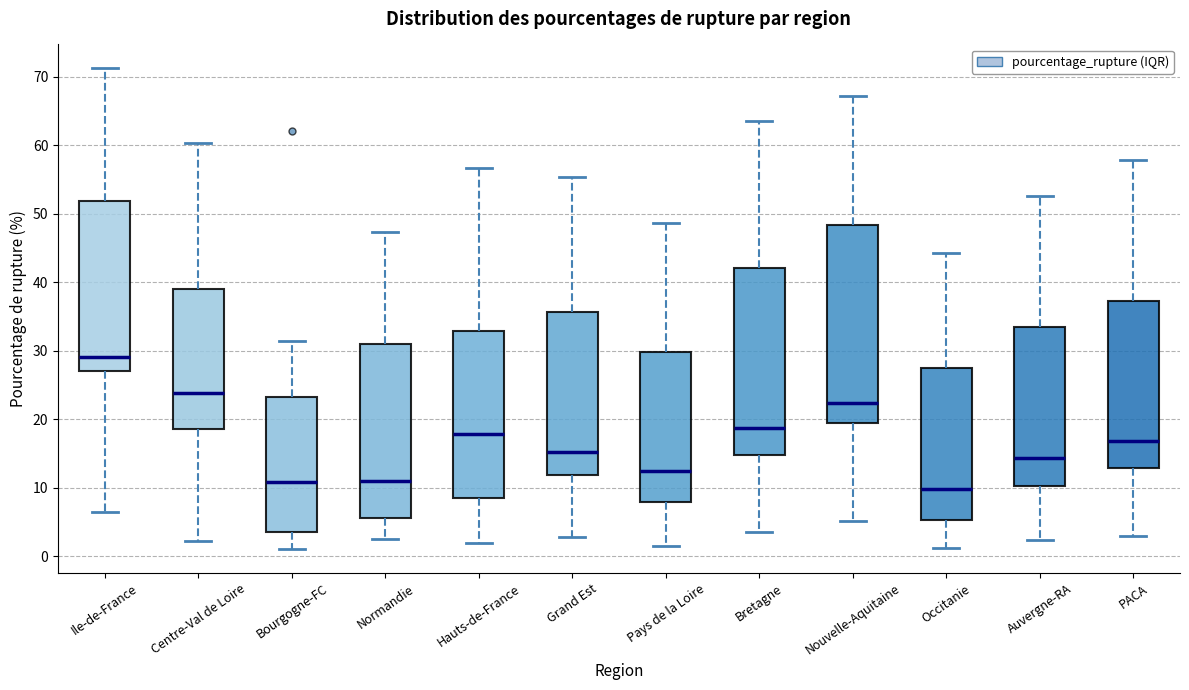

Reading left to right, read every box against the y-axis: the position of its median line, the range the box covers, and the ends of its whiskers. The values are not printed on the chart, so give them approximately, as read against the axis.

Ile-de-France: median 29, box 27 to 52, whiskers 6 to 71
Centre-Val de Loire: median 24, box 19 to 39, whiskers 2 to 60
Bourgogne-FC: median 11, box 4 to 23, whiskers 1 to 31
Normandie: median 11, box 6 to 31, whiskers 2 to 47
Hauts-de-France: median 18, box 8 to 33, whiskers 2 to 57
Grand Est: median 15, box 12 to 36, whiskers 3 to 55
Pays de la Loire: median 13, box 8 to 30, whiskers 2 to 49
Bretagne: median 19, box 15 to 42, whiskers 4 to 64
Nouvelle-Aquitaine: median 22, box 19 to 48, whiskers 5 to 67
Occitanie: median 10, box 5 to 28, whiskers 1 to 44
Auvergne-RA: median 14, box 10 to 33, whiskers 2 to 53
PACA: median 17, box 13 to 37, whiskers 3 to 58